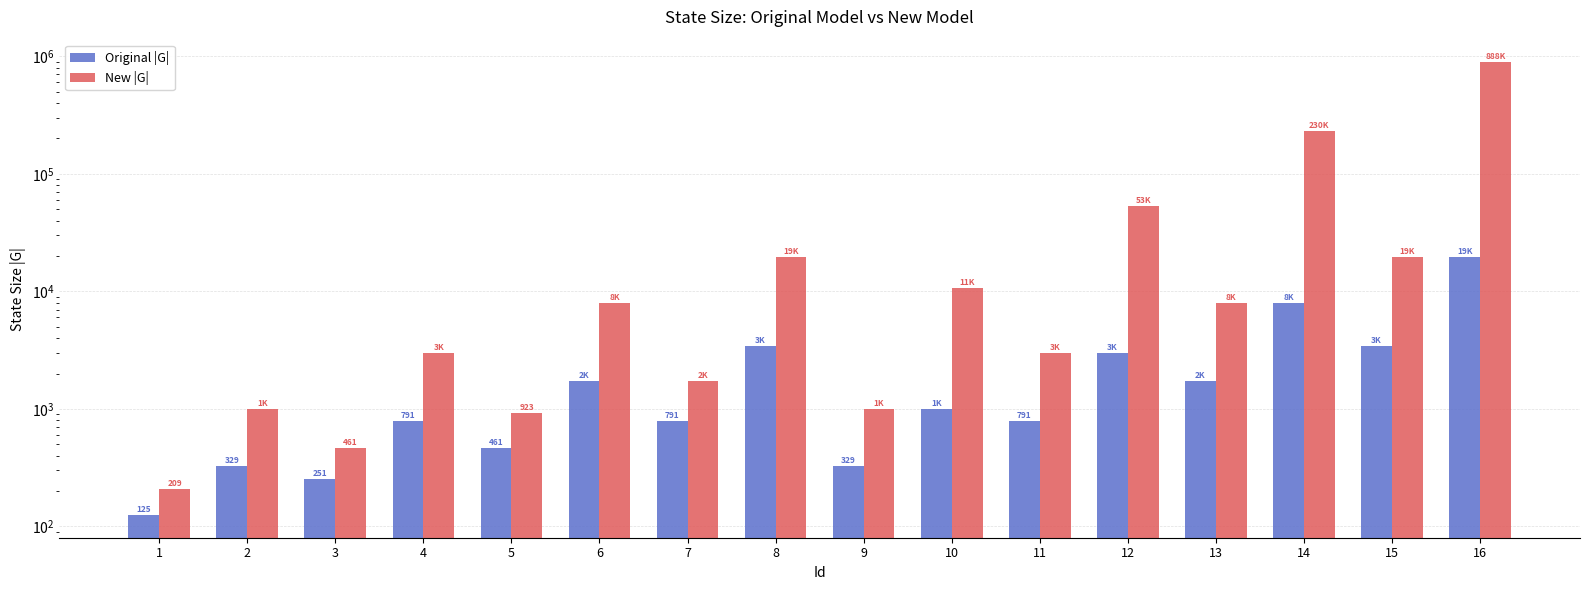

At how many categories does at least one series exceed 316769?

1